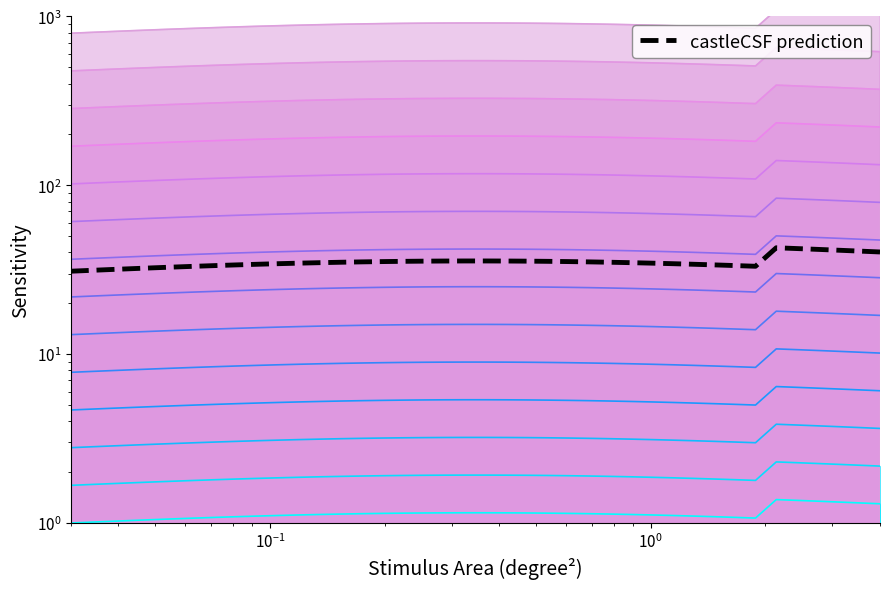

True or false: the data shows 10.3 at 15.

False